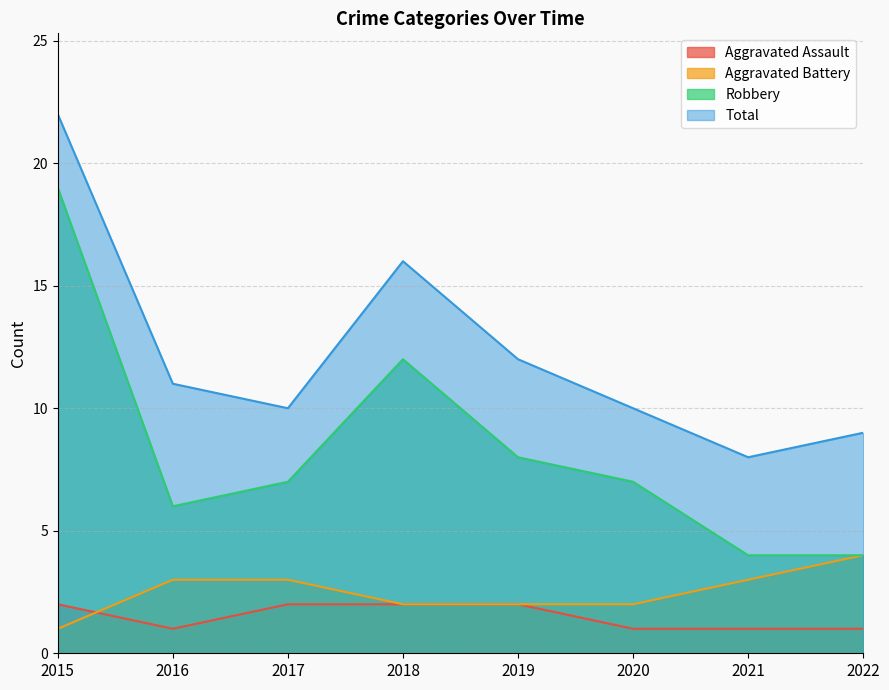

Reading left to right, list all the values displayed in this chart.

Aggravated Assault: 2	1	2	2	2	1	1	1
Aggravated Battery: 1	3	3	2	2	2	3	4
Robbery: 19	6	7	12	8	7	4	4
Total: 22	11	10	16	12	10	8	9